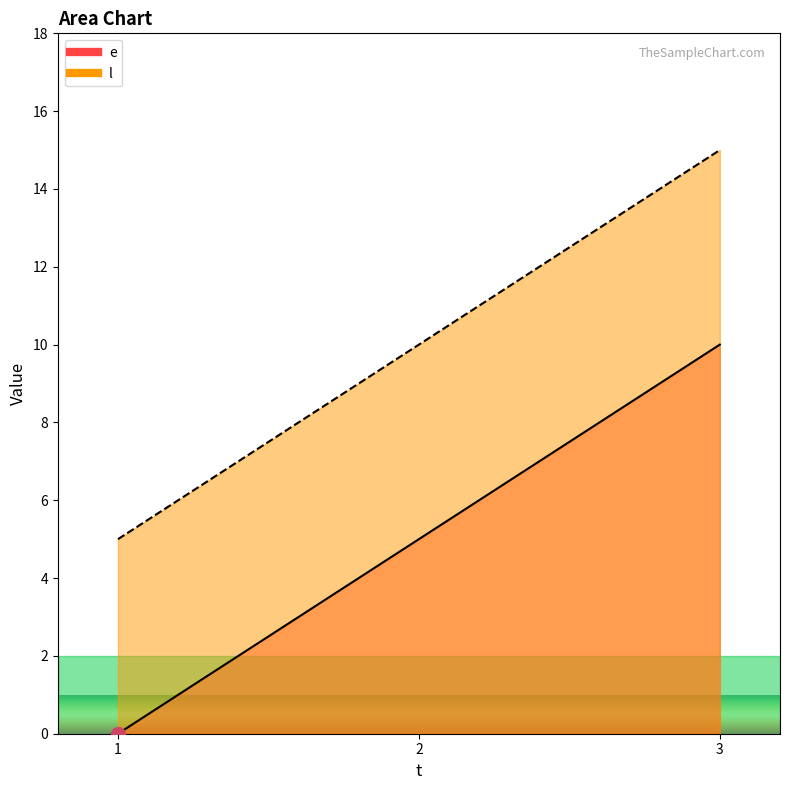

What is the sum of the l values at 2 and 3?

25